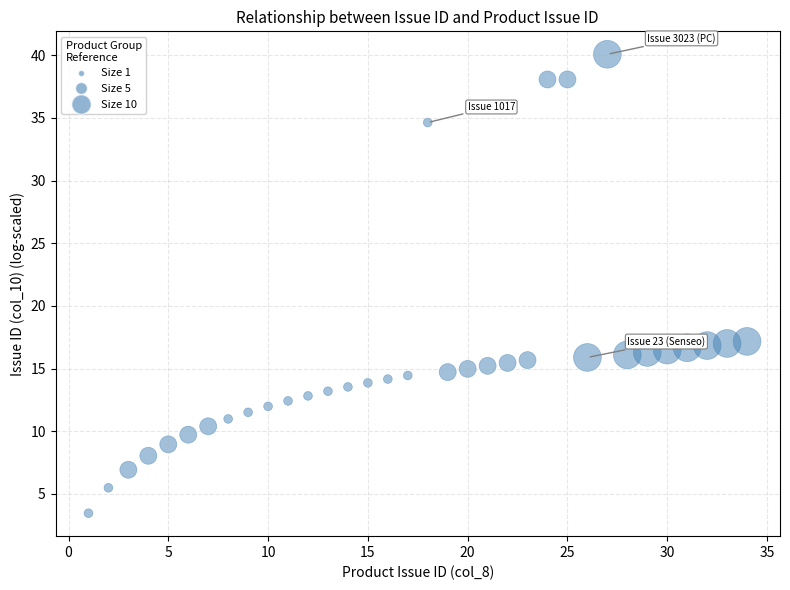

What is the range of Y values (max minus min)?

36.6